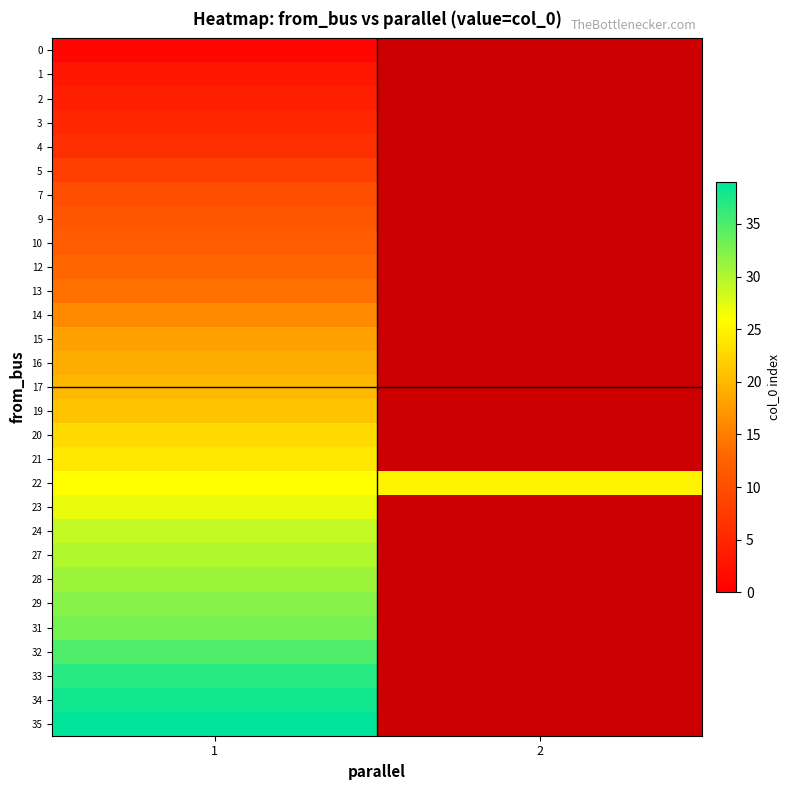

What is the minimum value shown in the chart?

-1